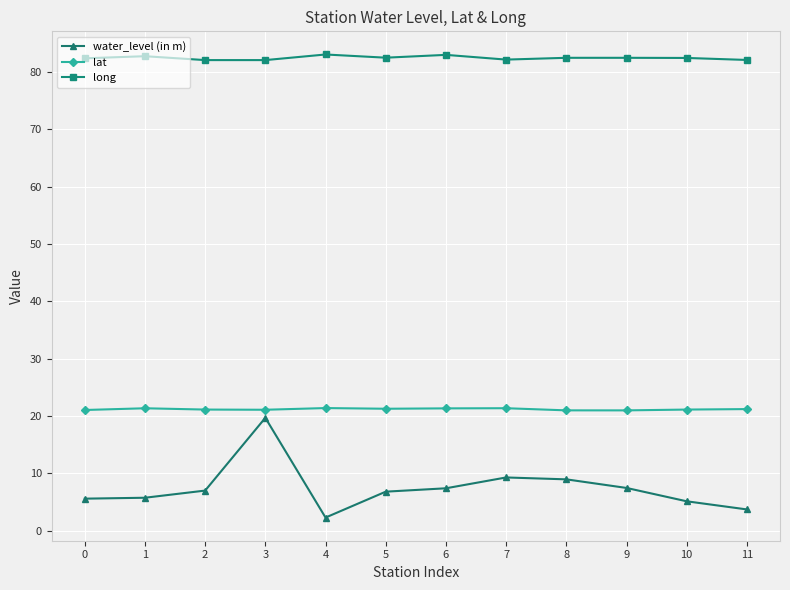

List the series in order of their overall mean, highest first.

long, lat, water_level (in m)